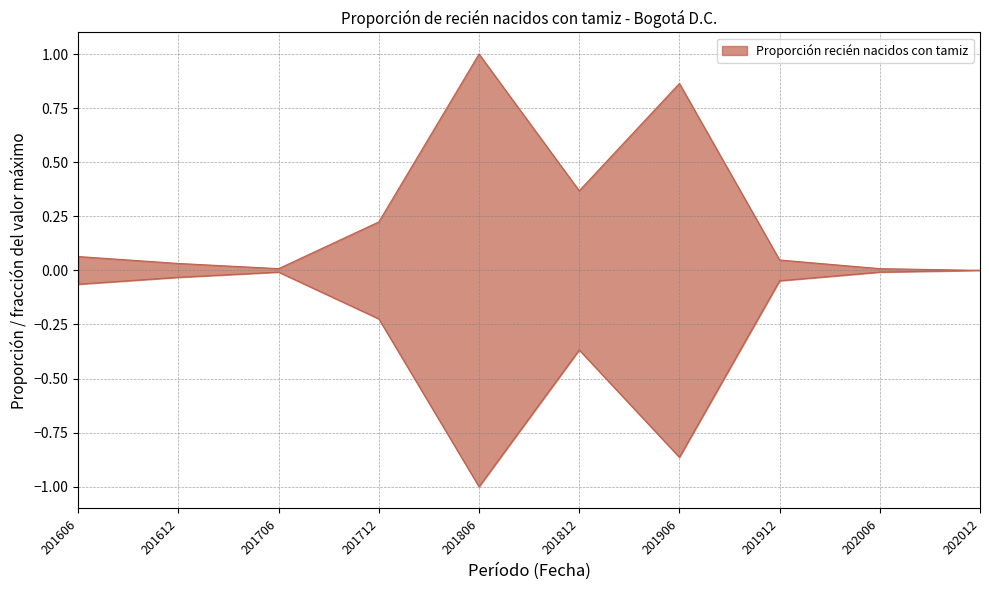

Rank the categories by value from highest to lowest.

201806, 201906, 201812, 201712, 201606, 201912, 201612, 201706, 202006, 202012